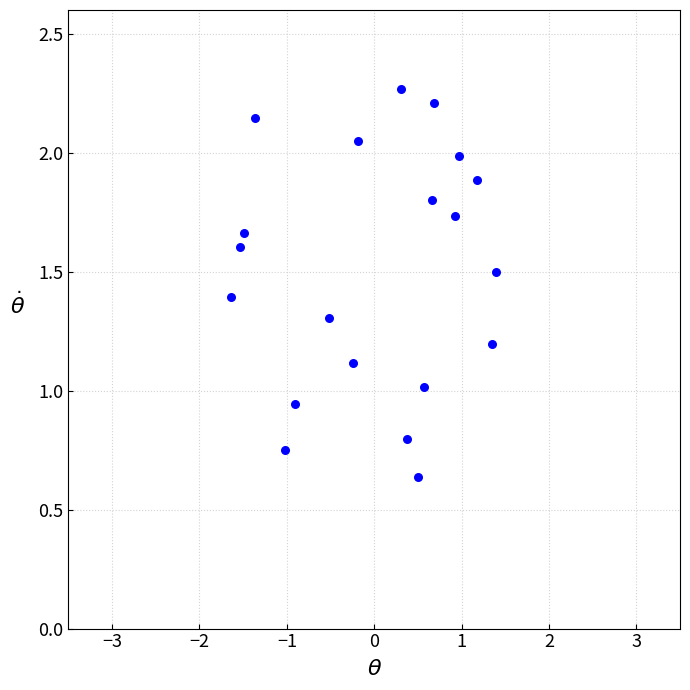

What is the range of X values (max minus min)?

3.0